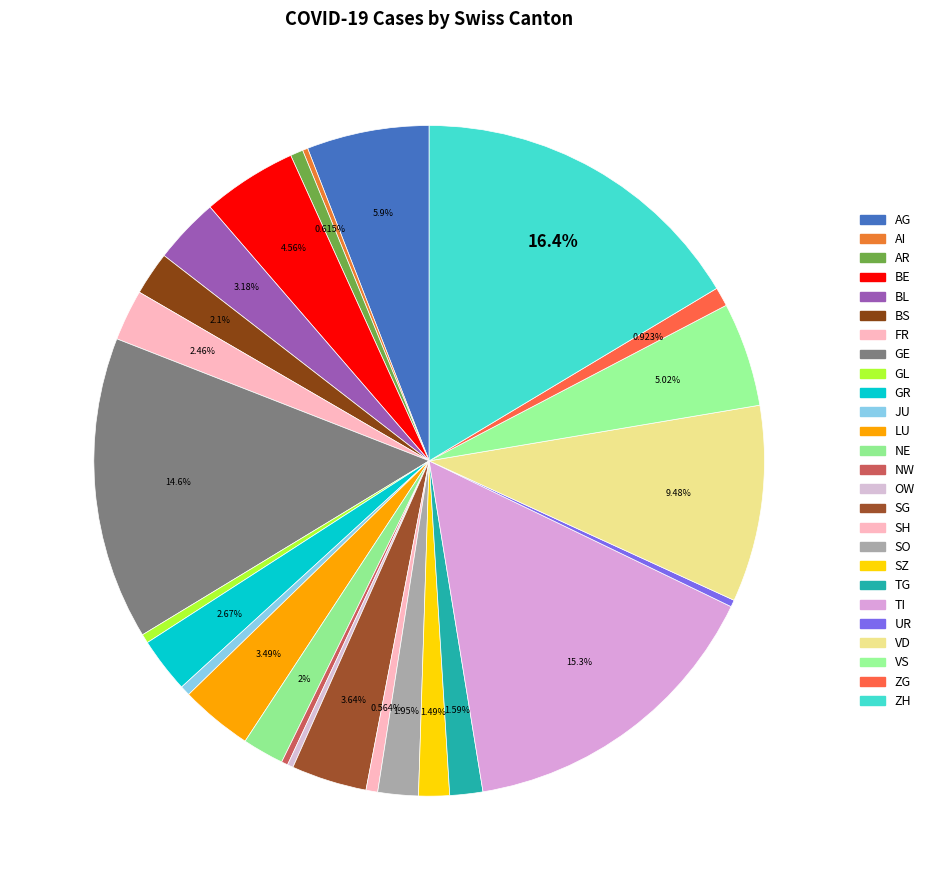

True or false: TG accounts for 1% of the total.

False